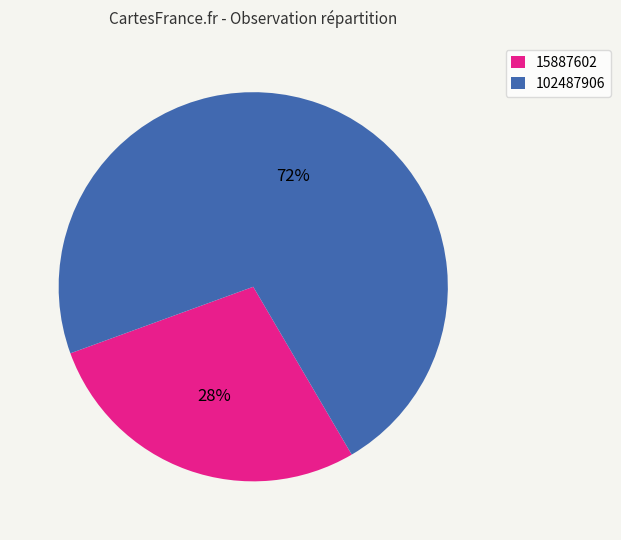

Which category has the smallest portion of the pie?

15887602